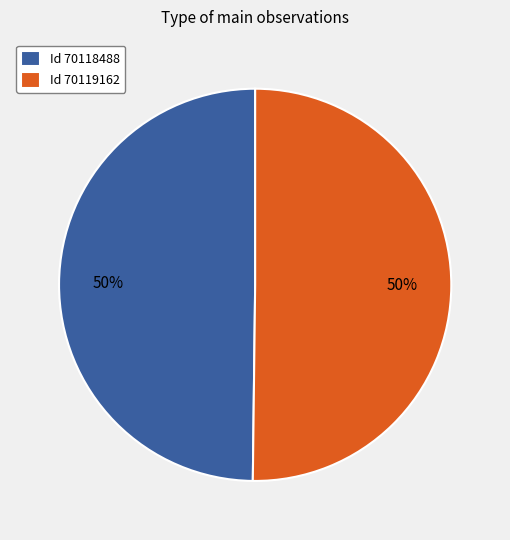

True or false: Id 70119162 accounts for 50% of the total.

True